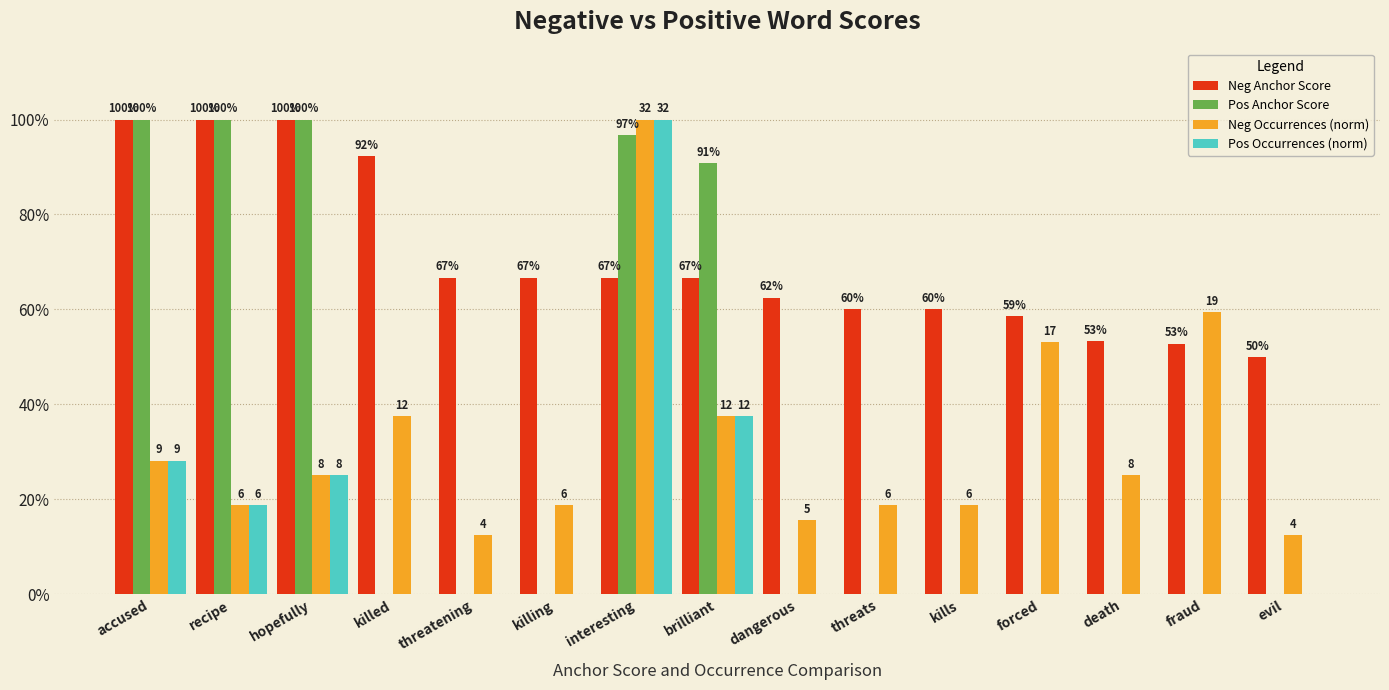

What are all the series names shown in the legend?

Neg Anchor Score, Pos Anchor Score, Neg Occurrences (norm), Pos Occurrences (norm)